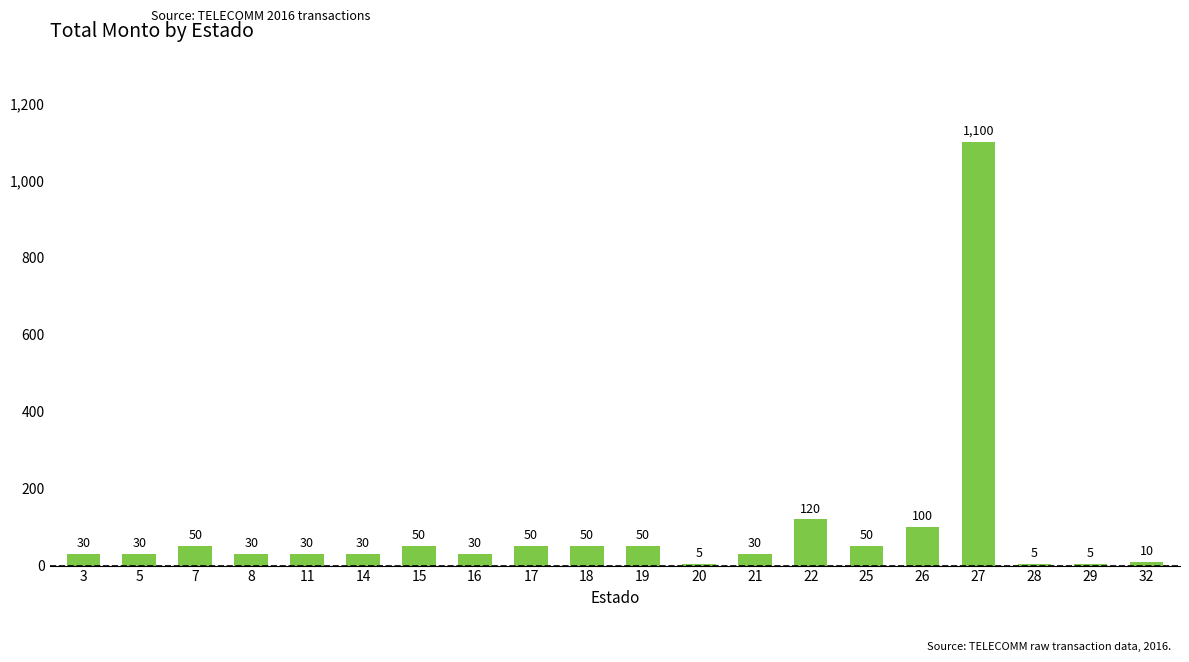

What is the difference between the maximum and minimum values?

1095.5